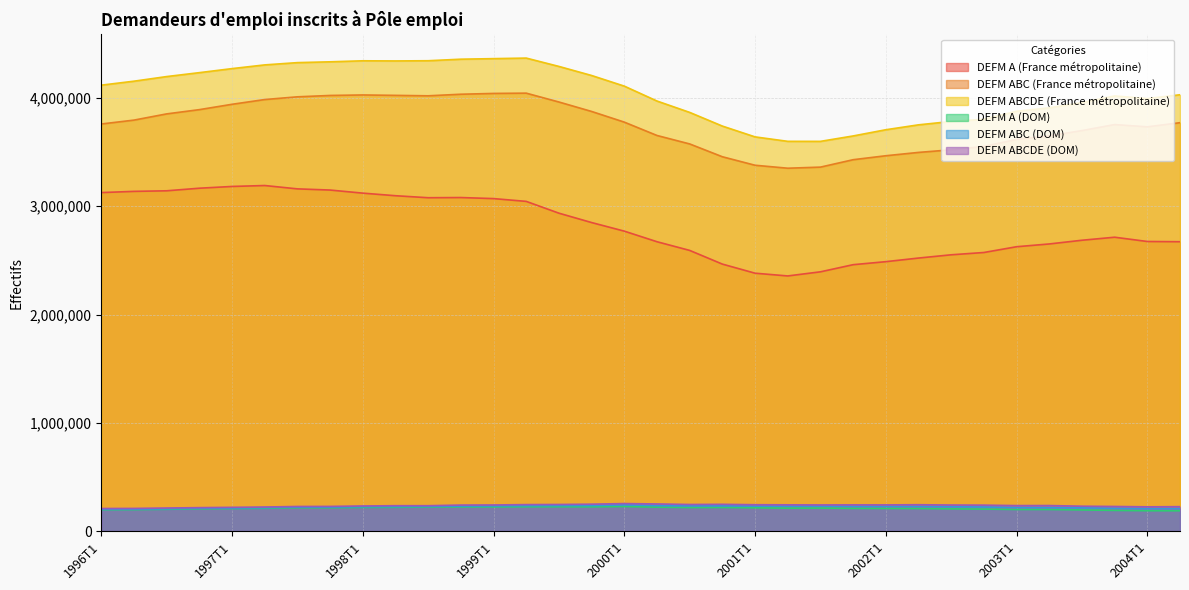

True or false: DEFM ABCDE (France métropolitaine) has a value of 1985797 at 1996T4.

False